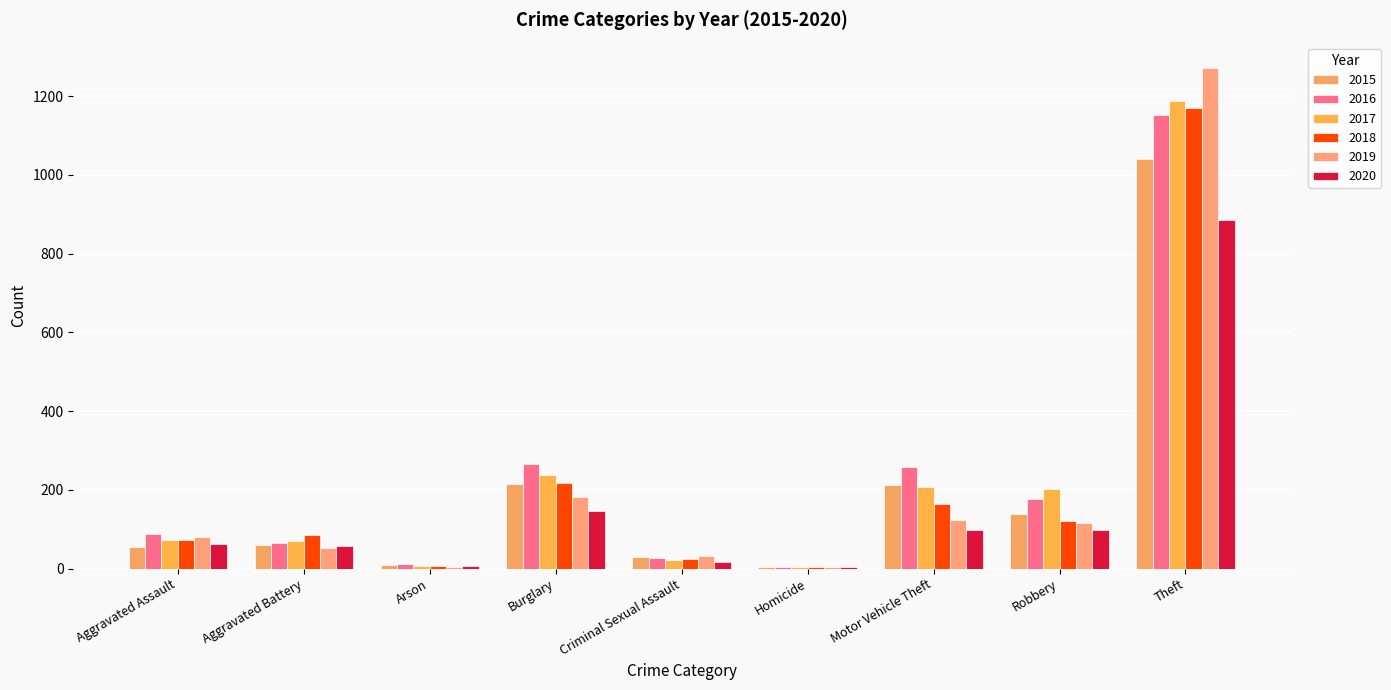

What is the difference between the highest and lowest values at Burglary?

120